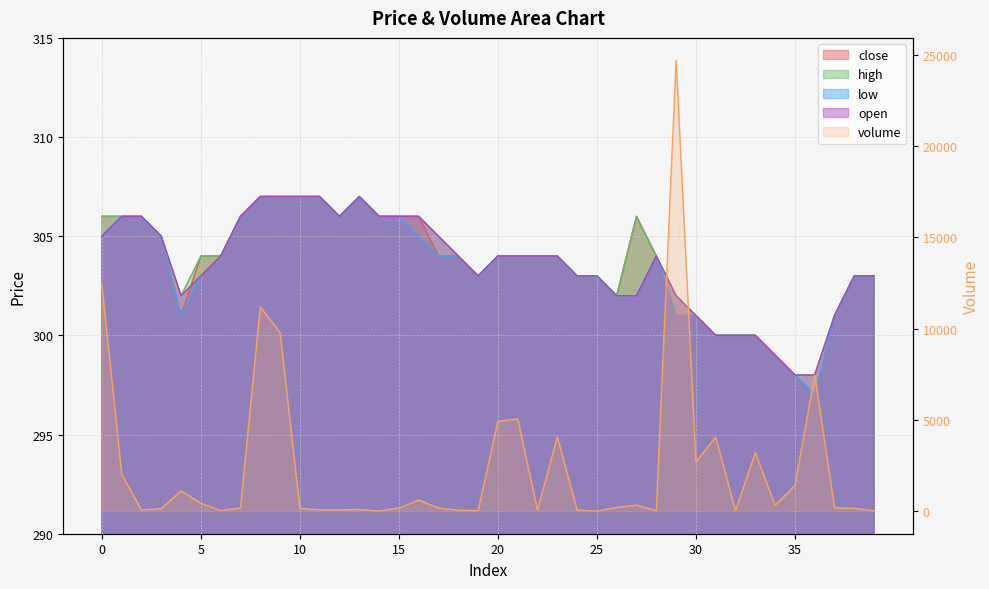

What is the sum of all high values?

12149.0